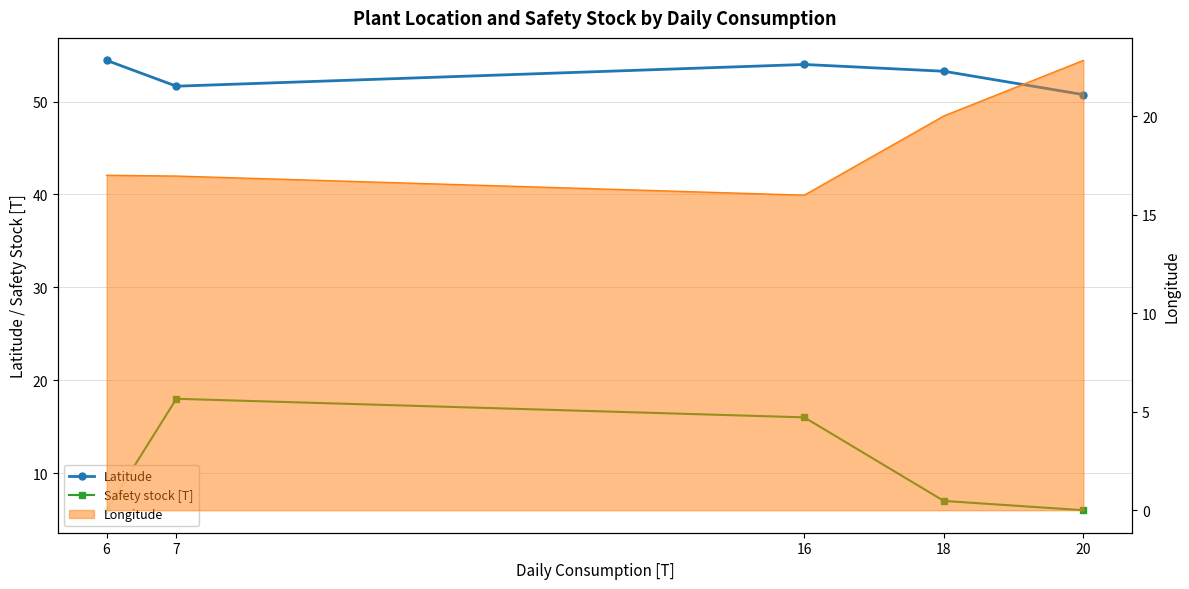

List the labels in order of Latitude value, largest first.

6, 16, 18, 7, 20